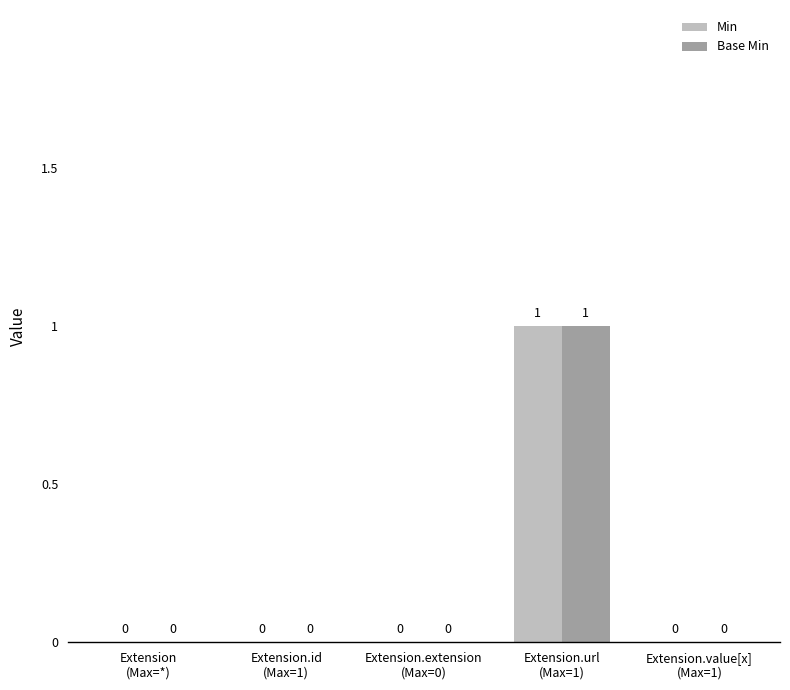

Reading left to right, transcribe all the data shown in this chart.

Min: 0	0	0	1	0
Base Min: 0	0	0	1	0